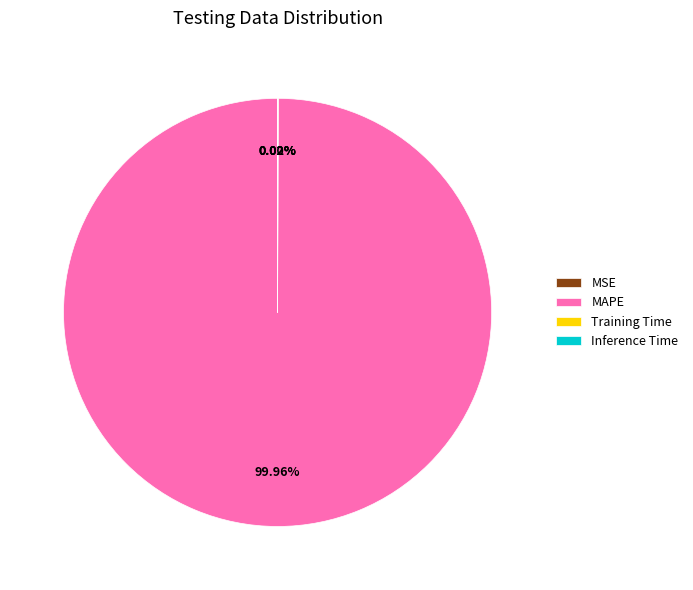

Is there any slice that represents more than half of the pie?

Yes